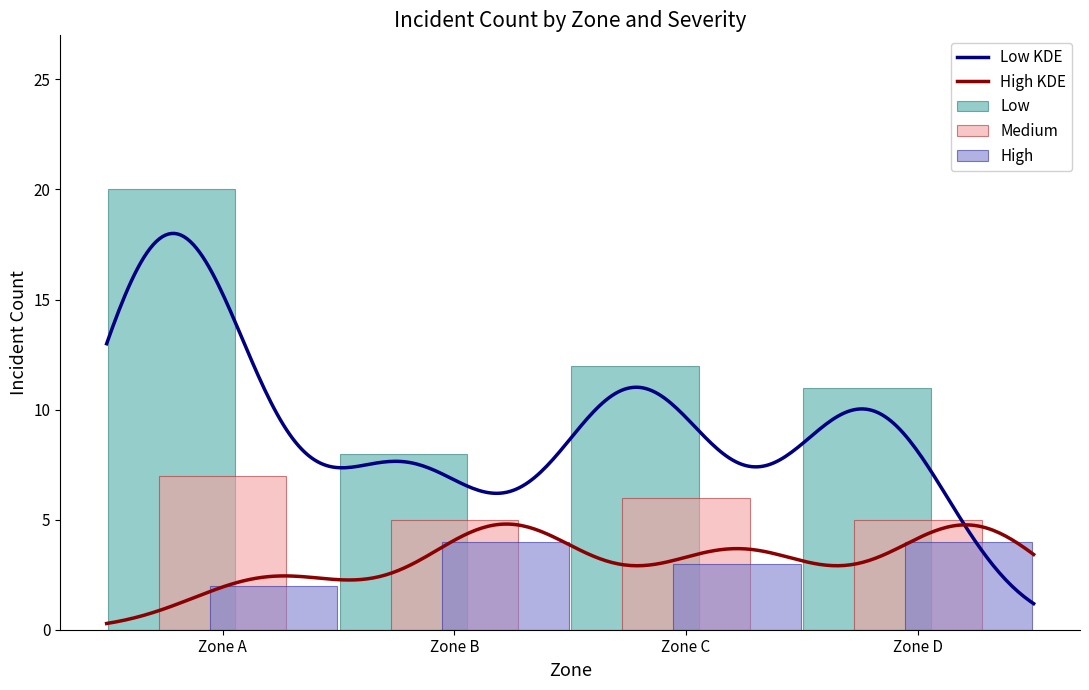

Reading right to left, list all the values displayed in this chart.

Low: 11	12	8	20
Medium: 5	6	5	7
High: 4	3	4	2